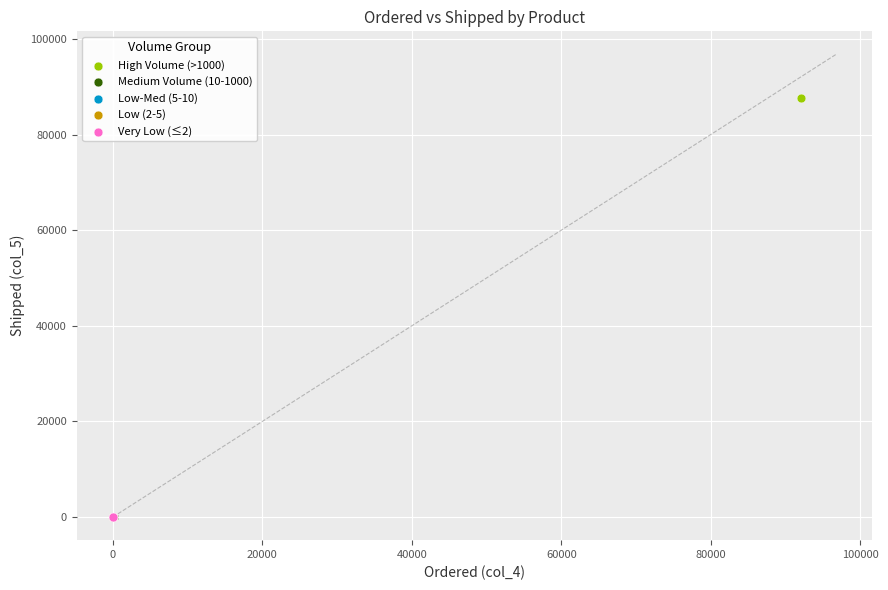

Which series contains the highest Y value?

High Volume (>1000)